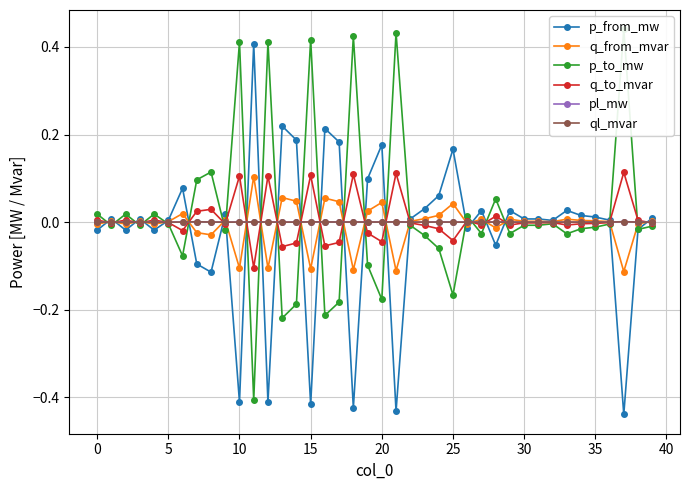

Which series has the largest total across all categories?

p_to_mw